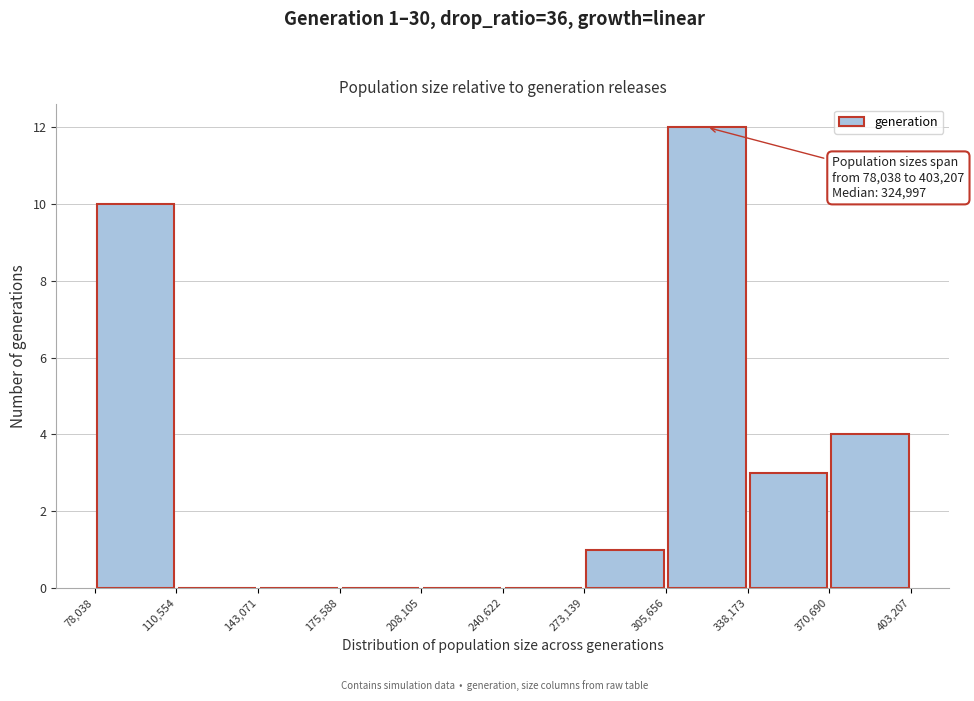

Over which range of the x-axis is the bar tallest?

305,656 to 338,173